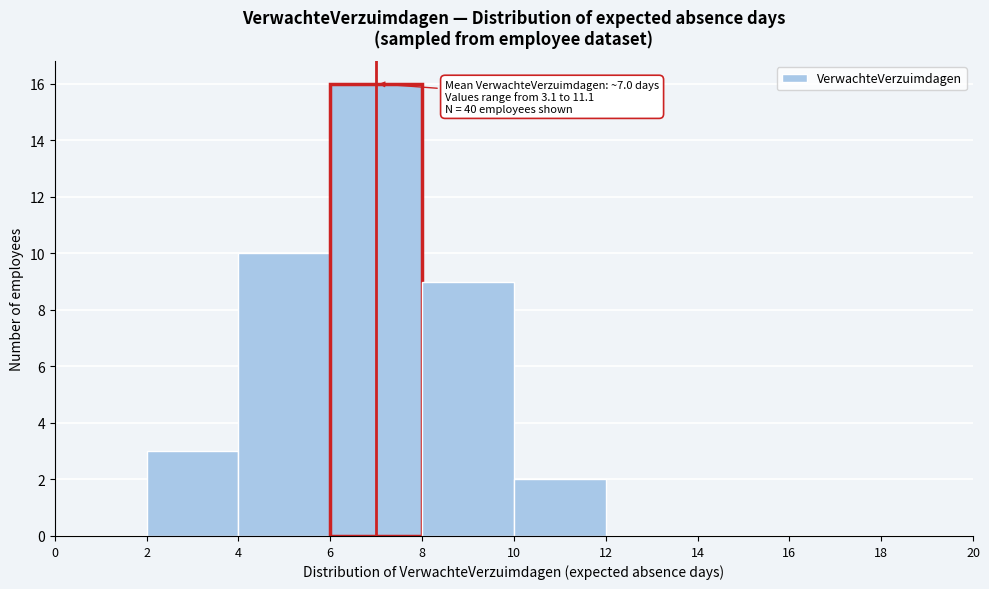

Over which range of the x-axis is the bar tallest?

6 to 8